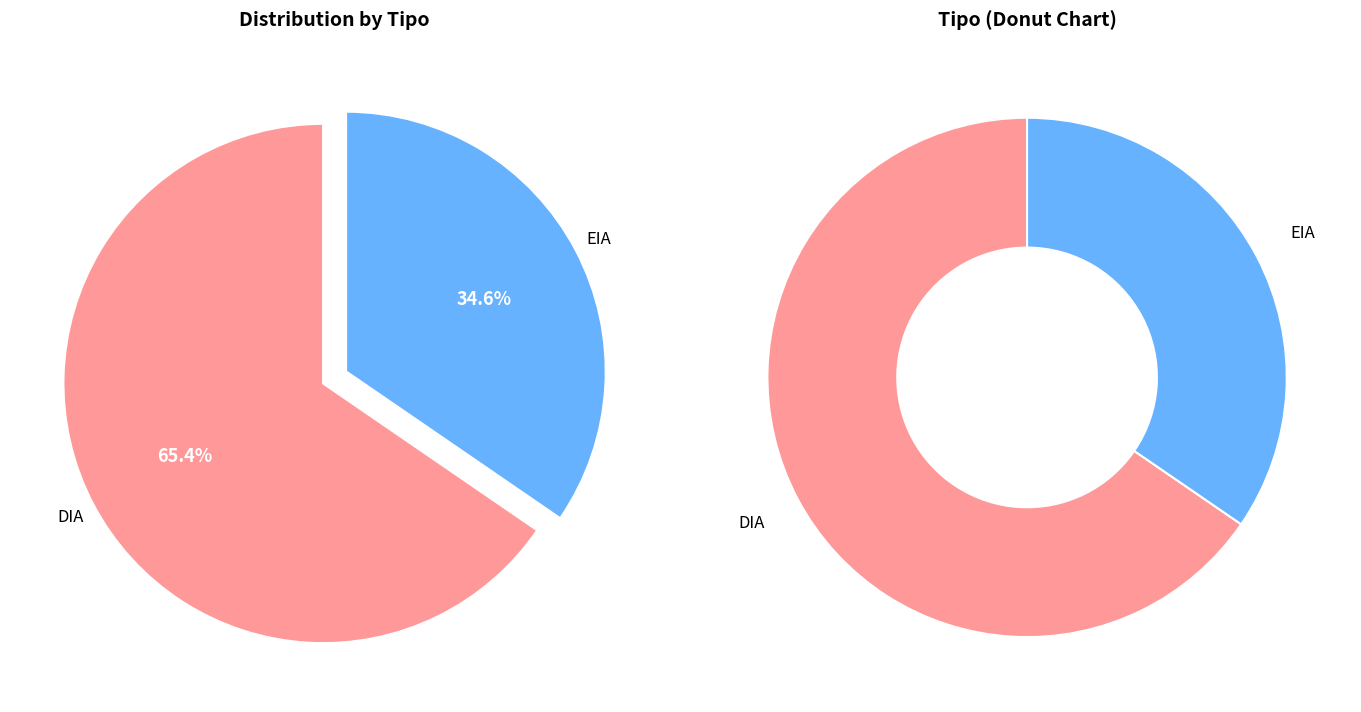

To the nearest percent, what percentage of the pie is EIA?

35%